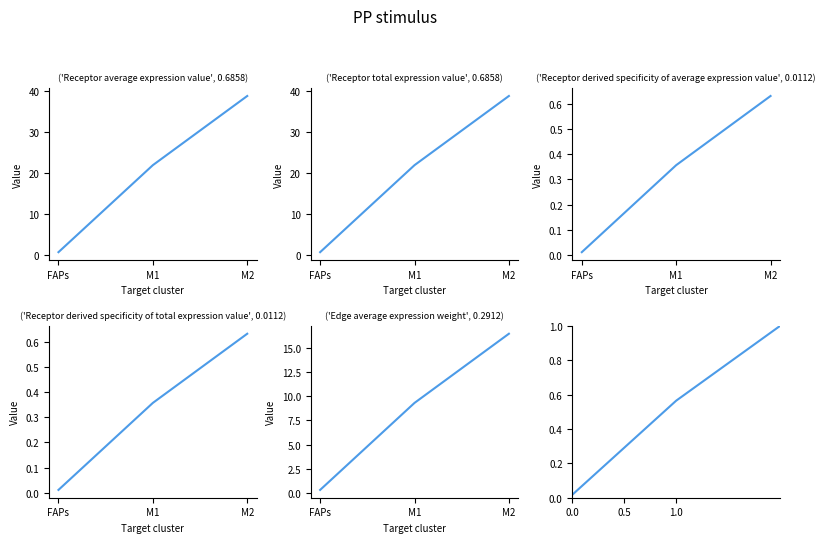

Reading left to right, what are all the values shown in this chart?

Receptor average expression value: 0.7	21.9	38.9
Receptor total expression value: 0.7	21.9	38.9
Receptor derived specificity of average expression value: 0.0	0.4	0.6
Receptor derived specificity of total expression value: 0.0	0.4	0.6
Edge average expression weight: 0.3	9.3	16.5
Receptor derived specificity of total expression value (norm): 0.0	0.6	1.0